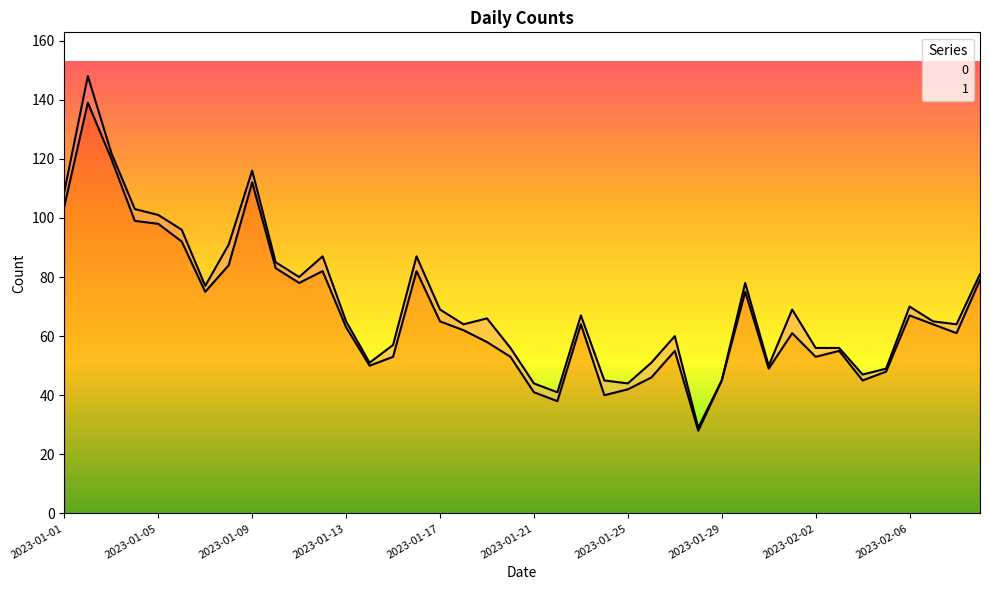

What position from the left is 2023-02-06?

37